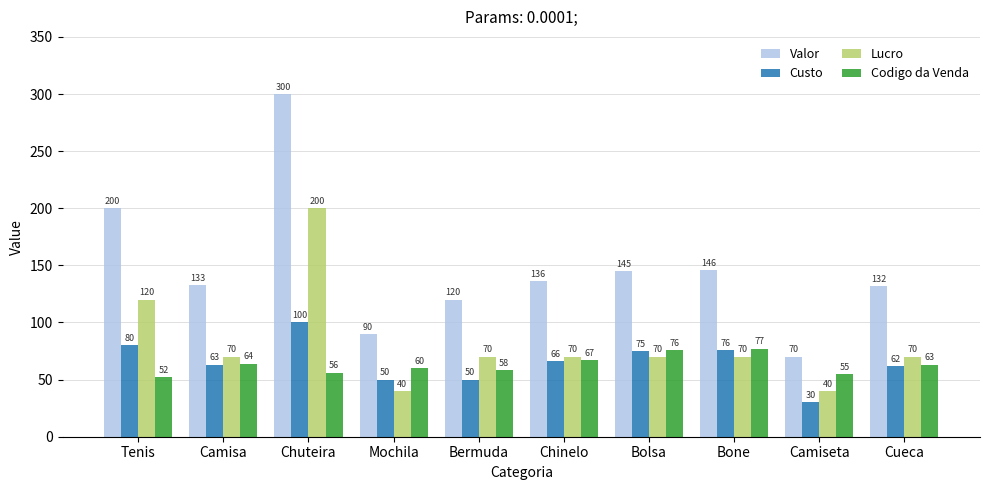

How many series are shown in this chart?

4